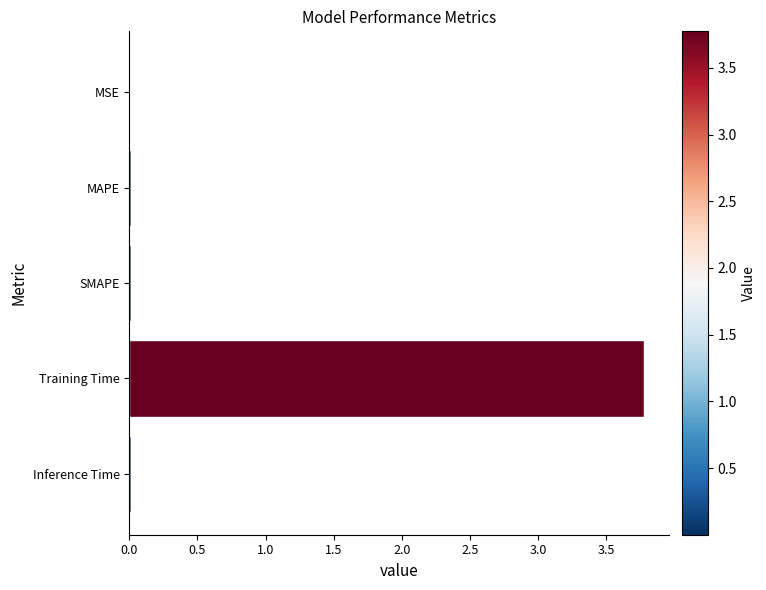

What is the sum of all values?

3.8